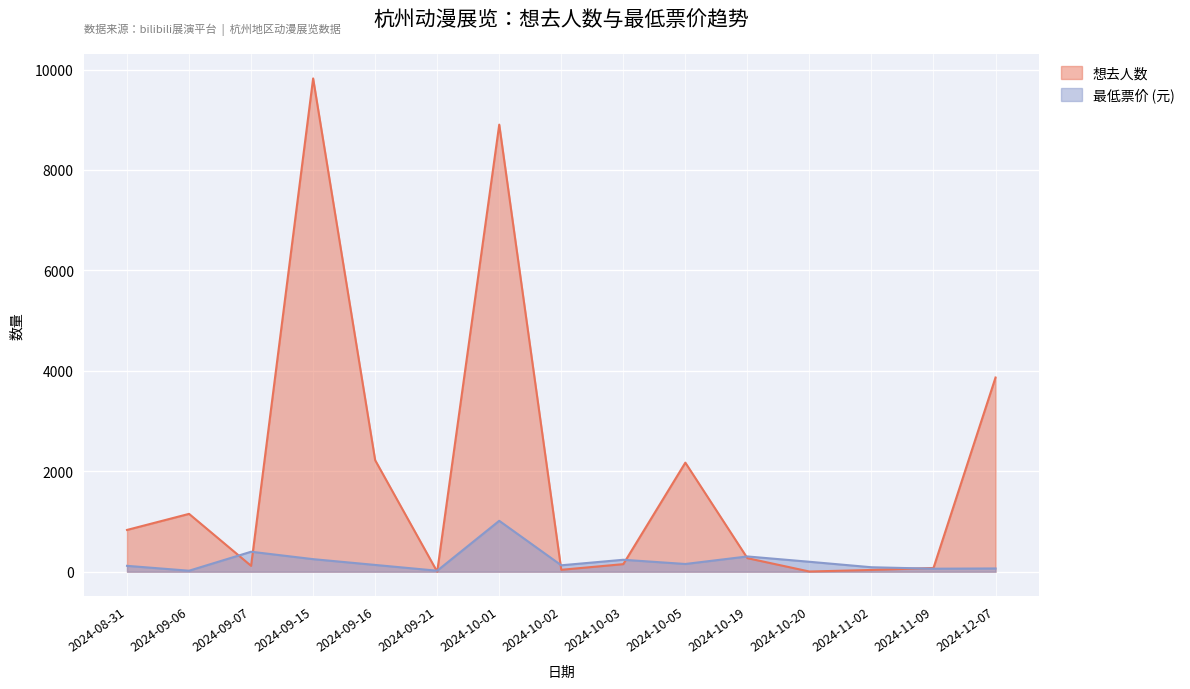

What is the difference between the maximum and second lowest values in the 想去人数 series?

9819.0